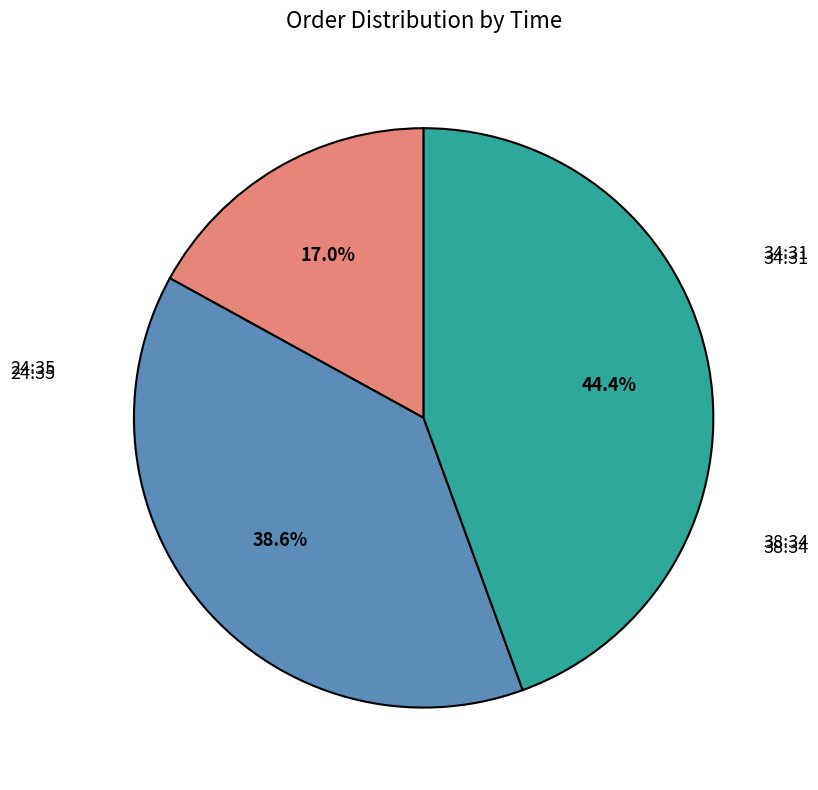

How many segments does this pie chart have?

3